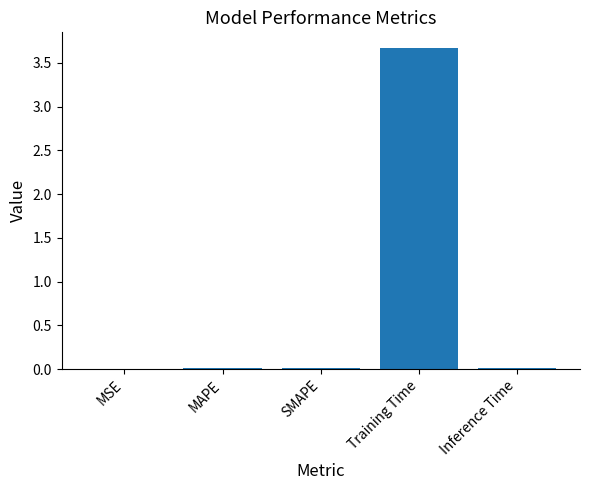

Are the bars horizontal?

No